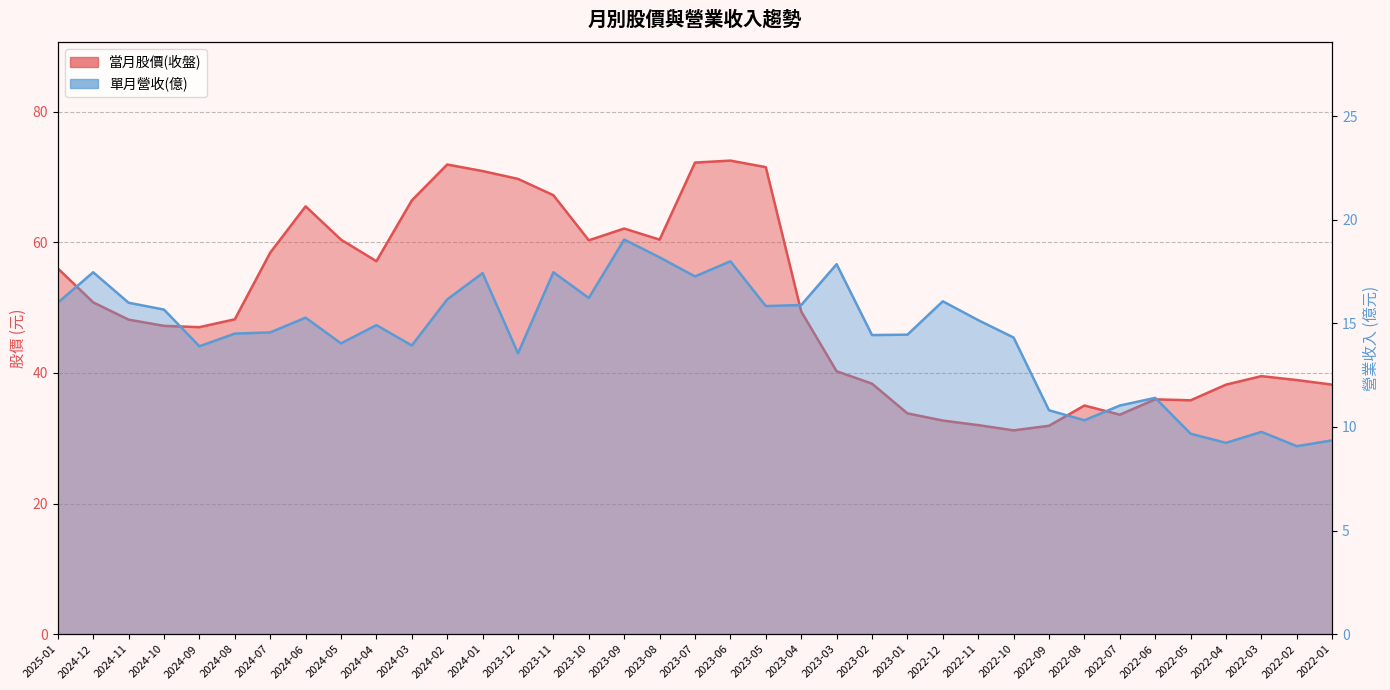

At 2022-12, list the series in order from smallest to largest.

單月營收(億), 當月股價(收盤)